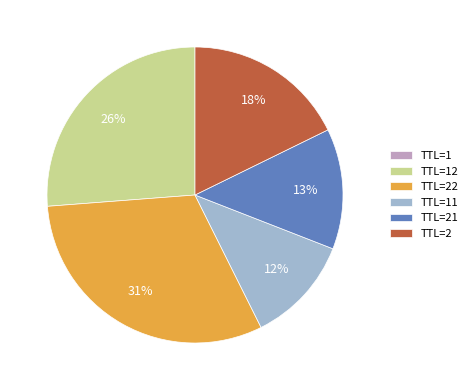

The TTL=2 slice represents 28% of the pie. True or false?

False